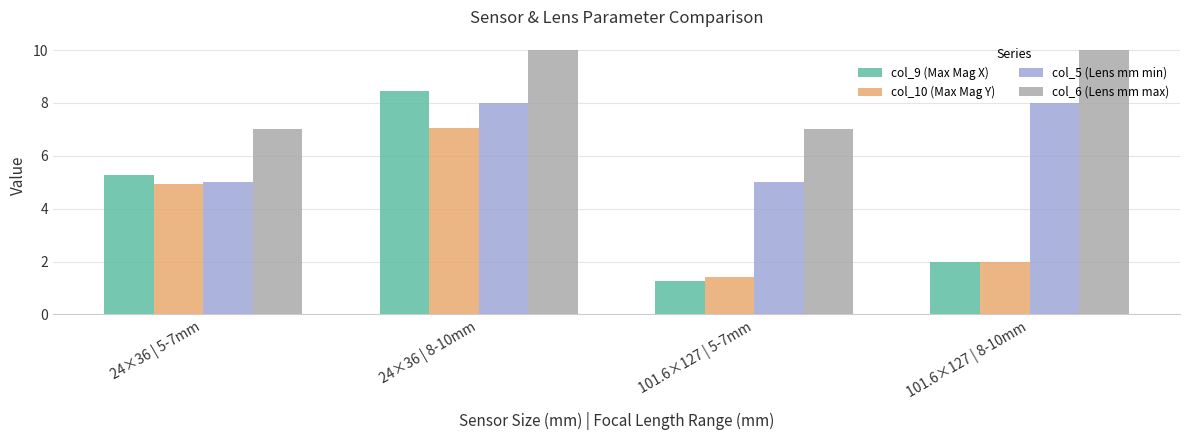

What is the approximate value of col_5 (Lens mm min) at 24×36 | 8-10mm?

8.0